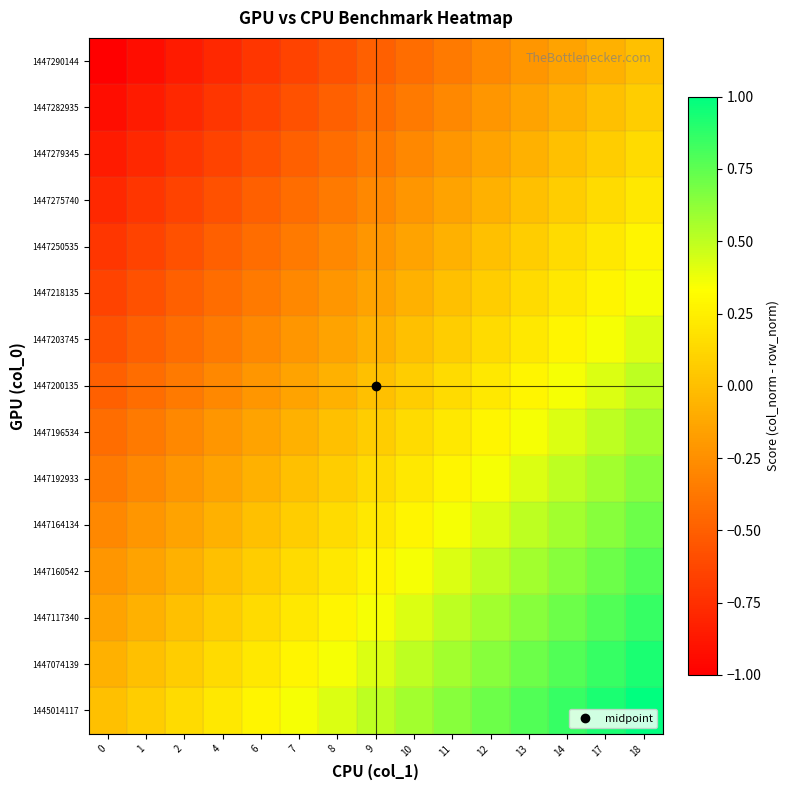

Count the number of categories in the chart.

15